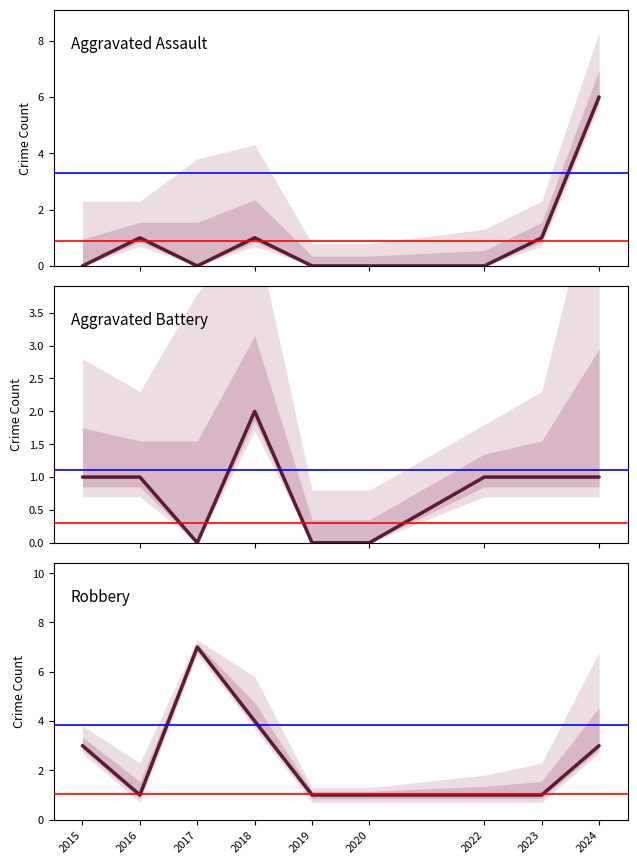

In Aggravated Assault, how many points are higher than both neighbors (excluding endpoints)?

2